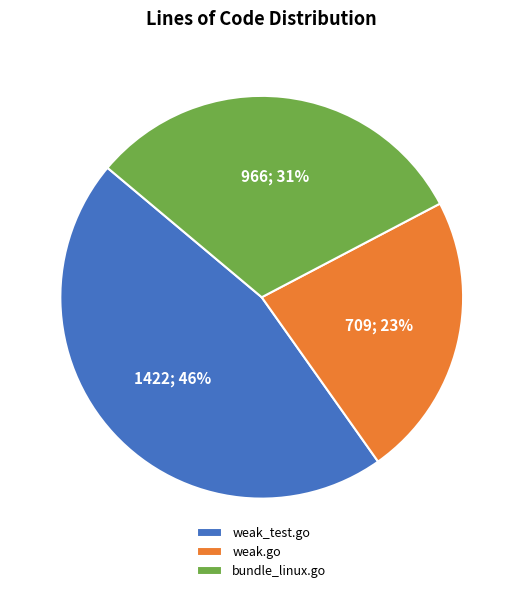

Is it true that weak.go is 36% of the pie?

False